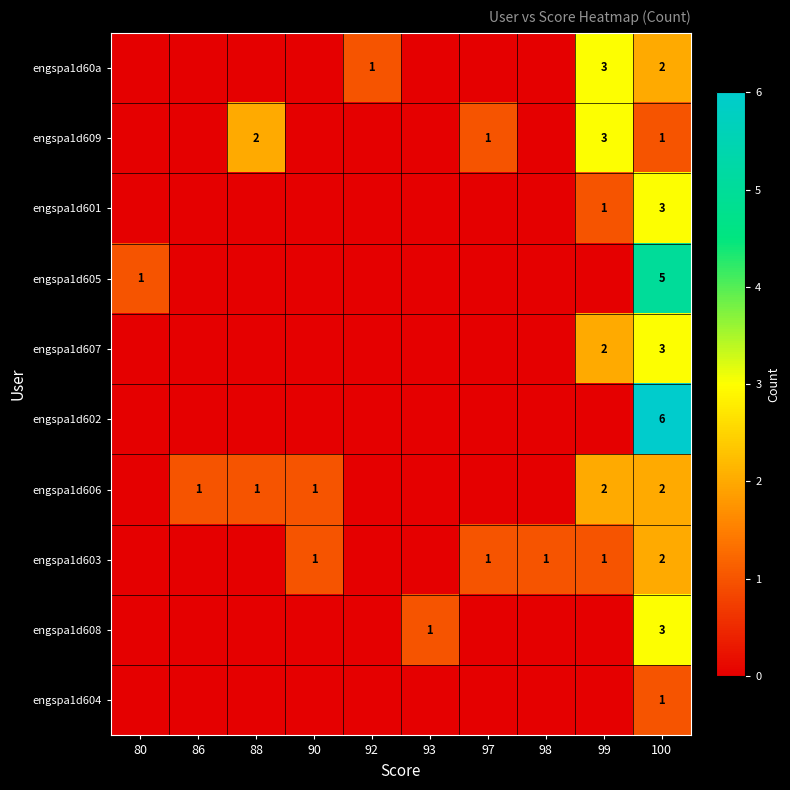

True or false: engspa1d60a has a value of 1 at 92.

True